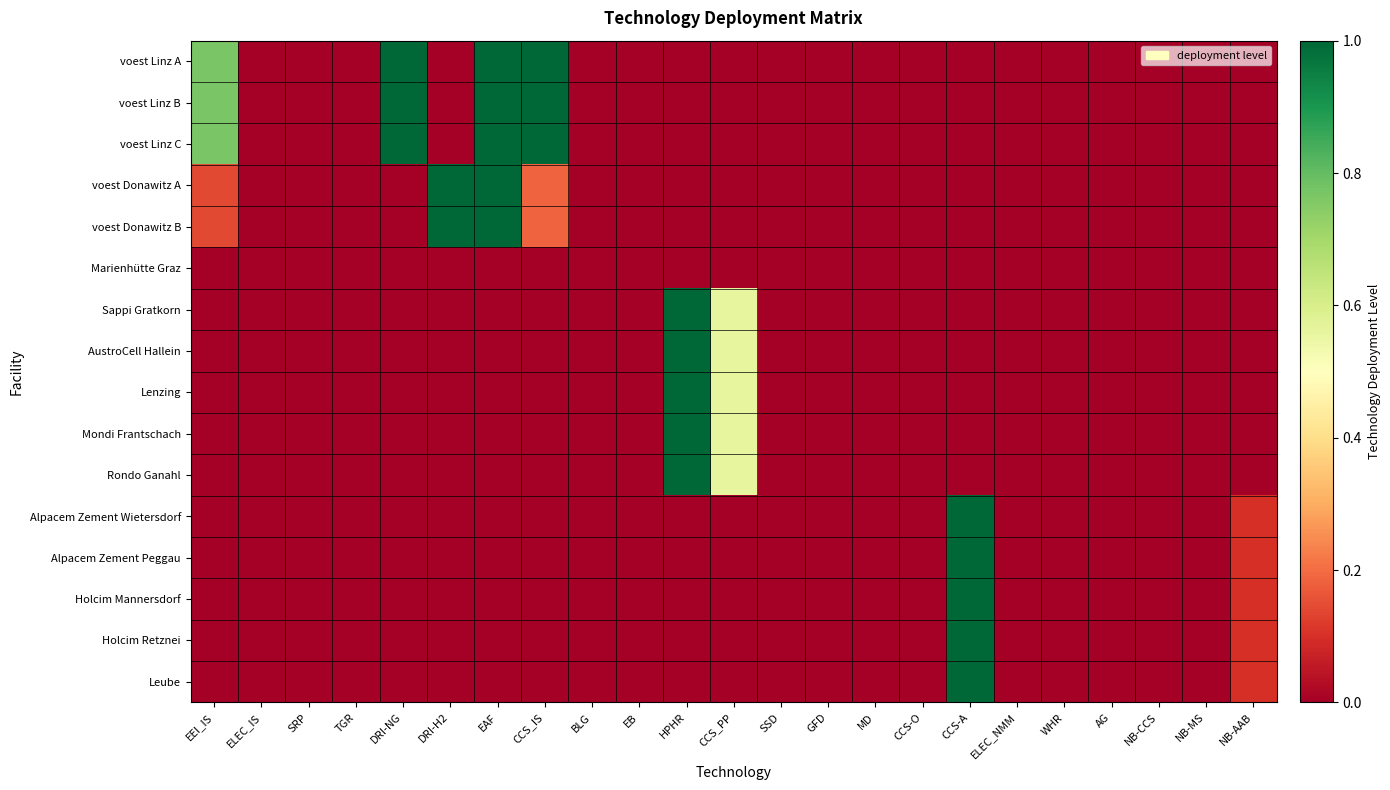

At how many categories does at least one series exceed 0?

10